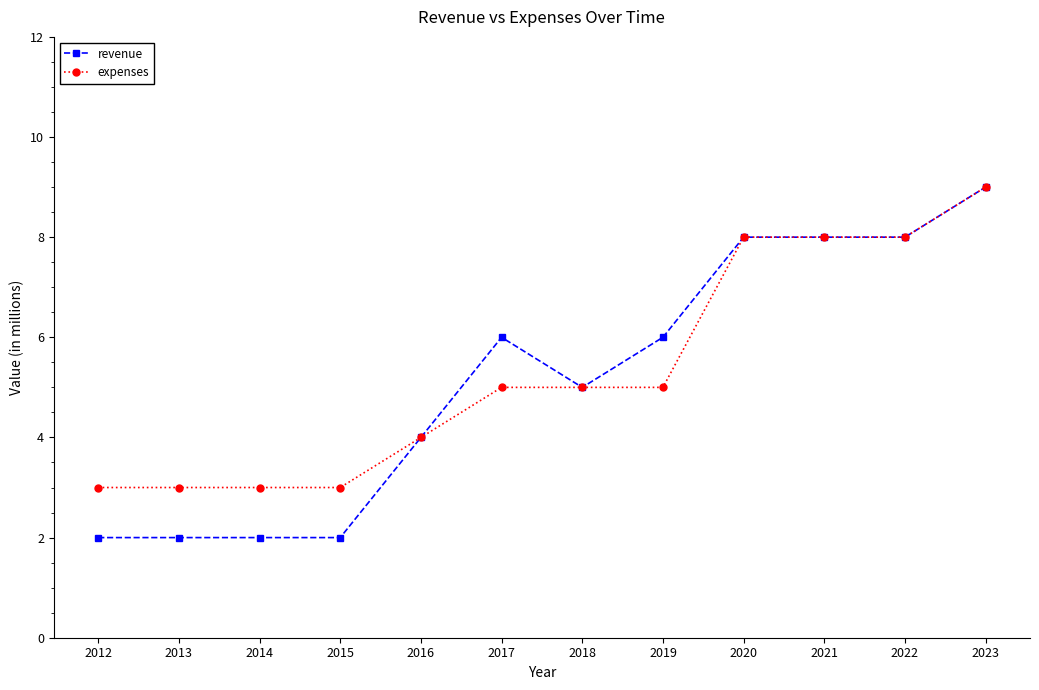

At which label does expenses reach its peak?

2023